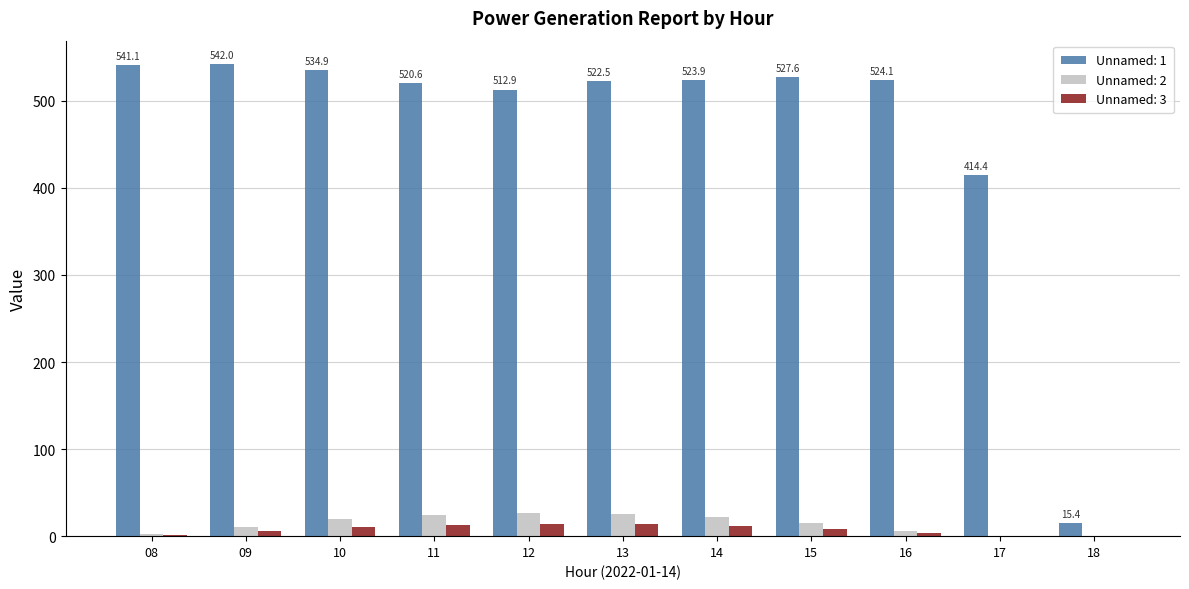

Is it true that Unnamed: 1 equals 15.4 at 18?

True